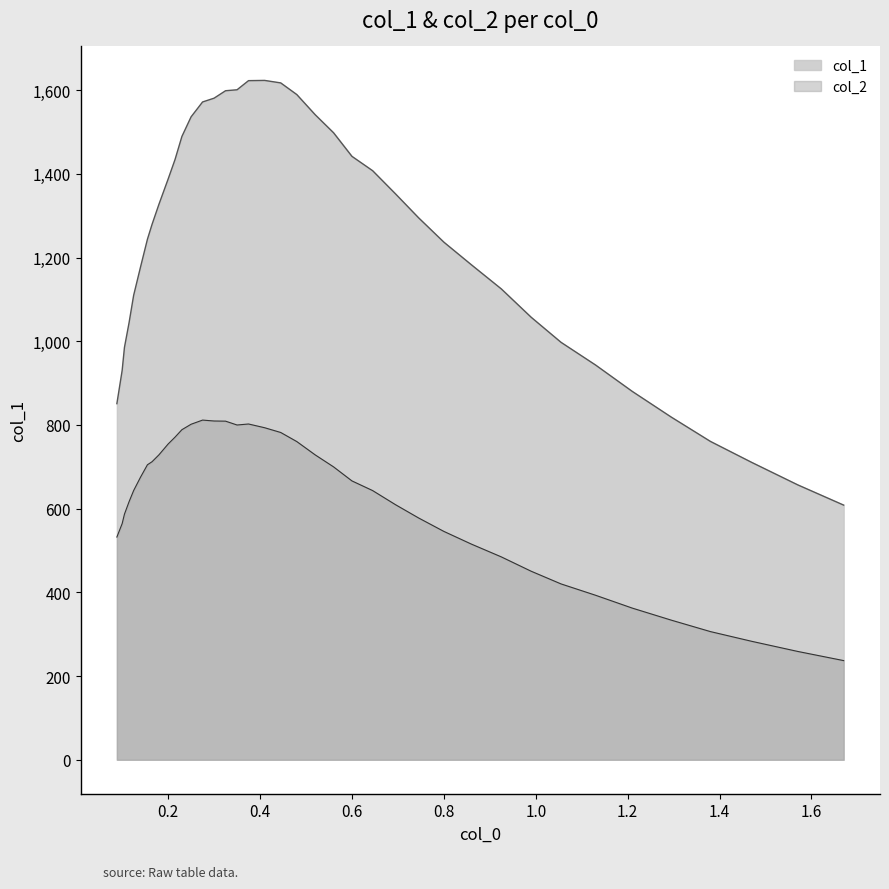

Which series has the largest total across all categories?

col_1